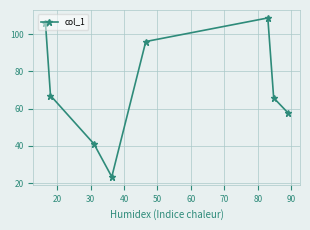

What is the value of the 2nd point from the left?

67.0